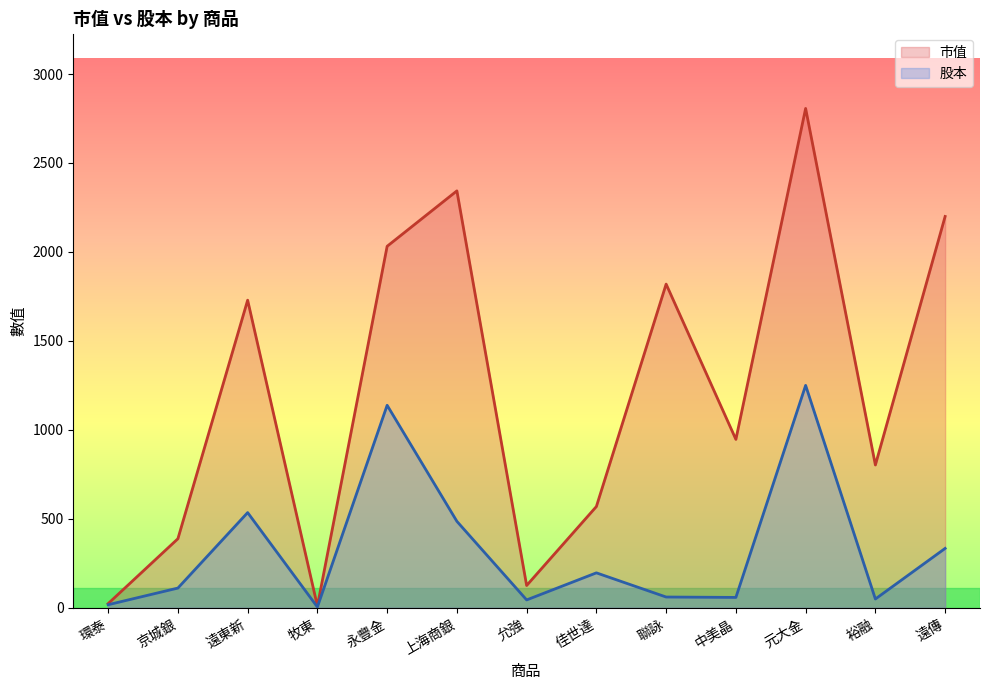

How many lines are shown in the chart?

2